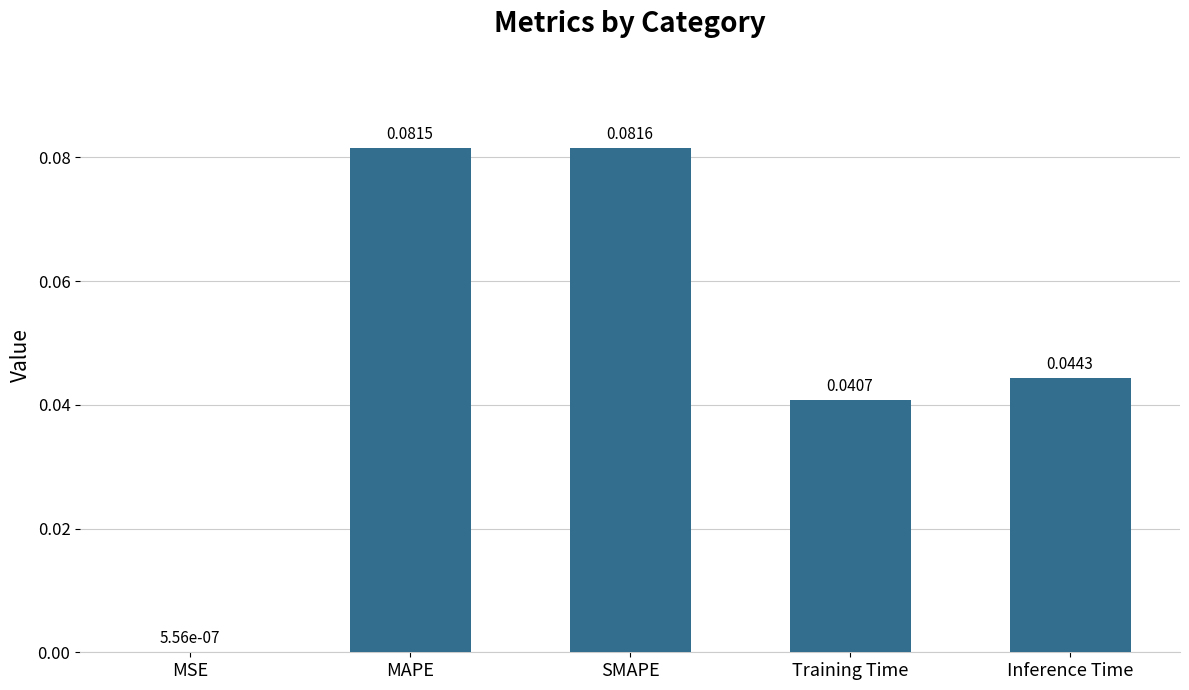

Which label corresponds to the largest value in the chart?

SMAPE